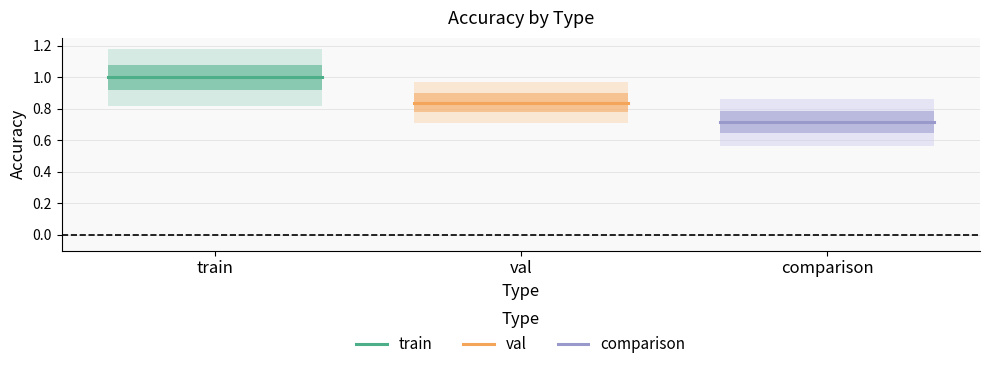

How many lines are shown in the chart?

3